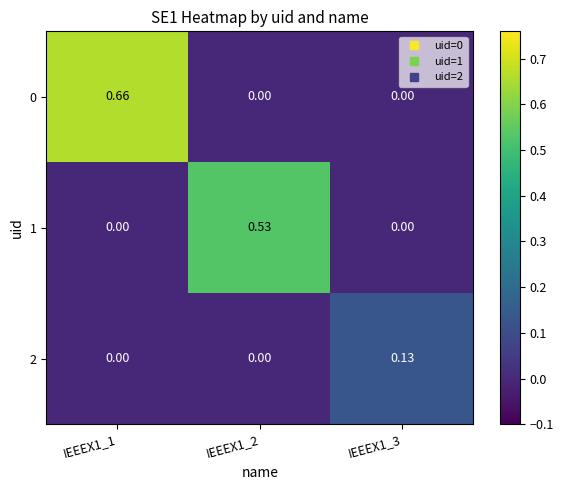

Is the value of 0 at IEEEX1_1 greater than the value of 1 at IEEEX1_1?

Yes